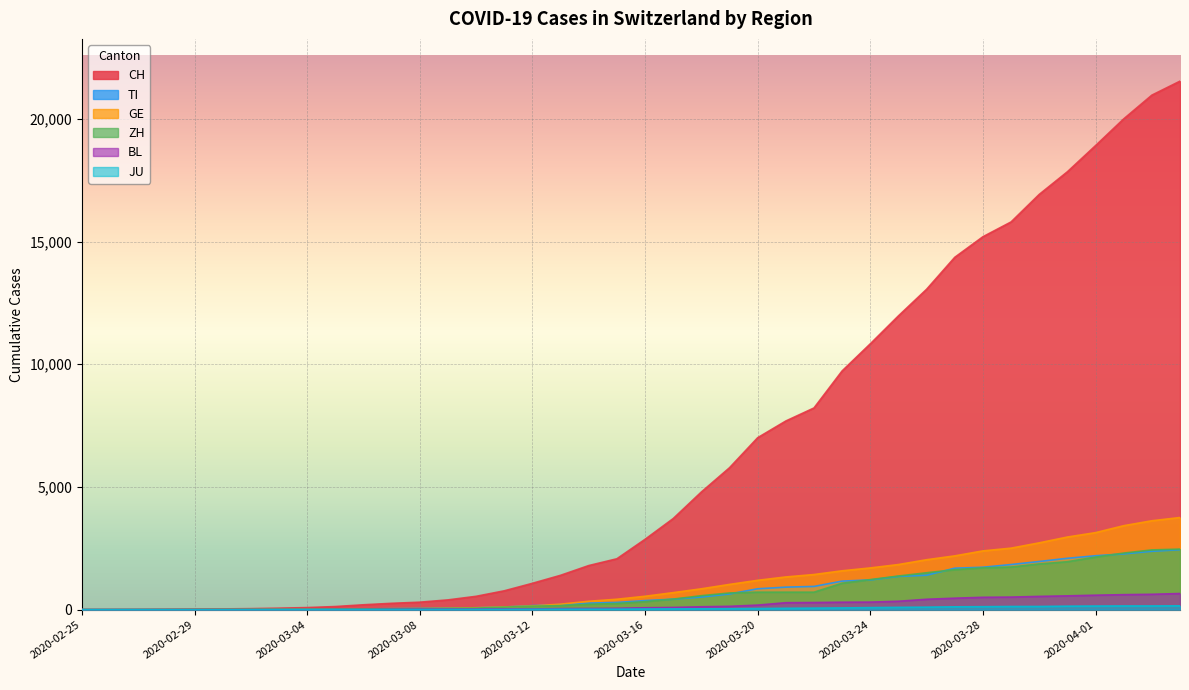

At which category is the sum across all series the highest?

2020-04-04